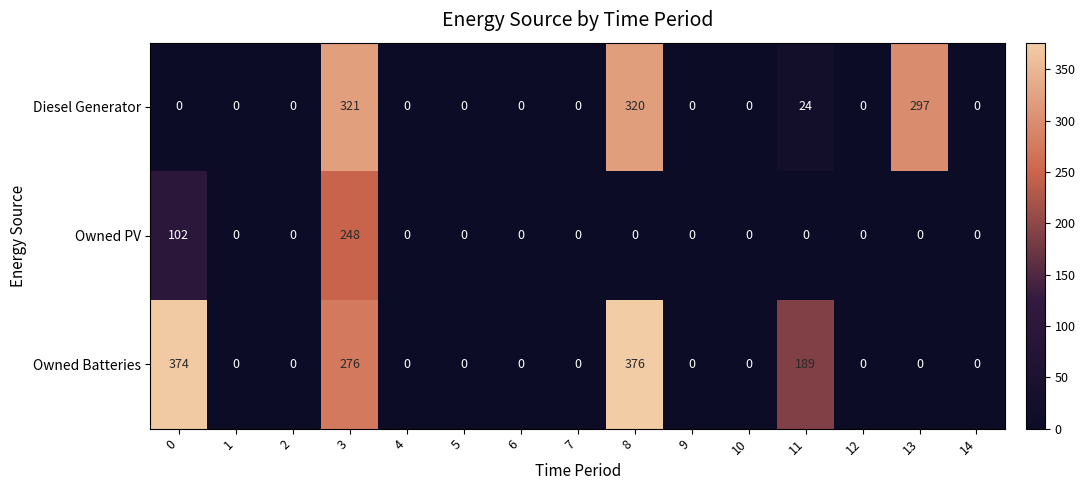

List the series in order of their peak value, lowest first.

Owned PV, Diesel Generator, Owned Batteries